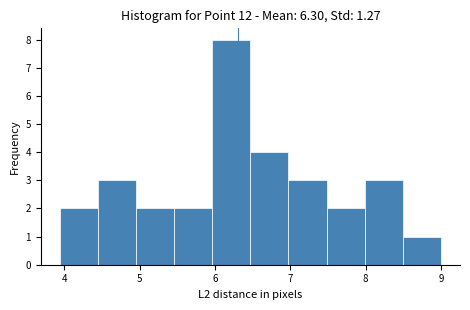

Reading left to right, transcribe this chart: for each bar, give the range it covers on the x-axis and its height. Neither the bar edges nor the heights are printed on the chart, so give them approximately, as read against the axes.

3.9 to 4.4: 2
4.4 to 5.0: 3
5.0 to 5.5: 2
5.5 to 6.0: 2
6.0 to 6.5: 8
6.5 to 7.0: 4
7.0 to 7.5: 3
7.5 to 8.0: 2
8.0 to 8.5: 3
8.5 to 9.0: 1